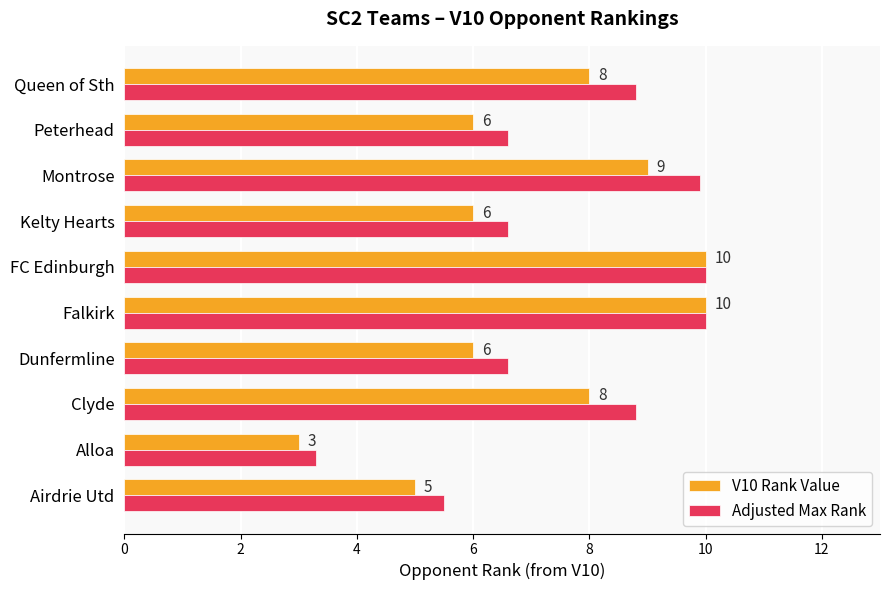

Which series has the largest total across all categories?

Adjusted Max Rank